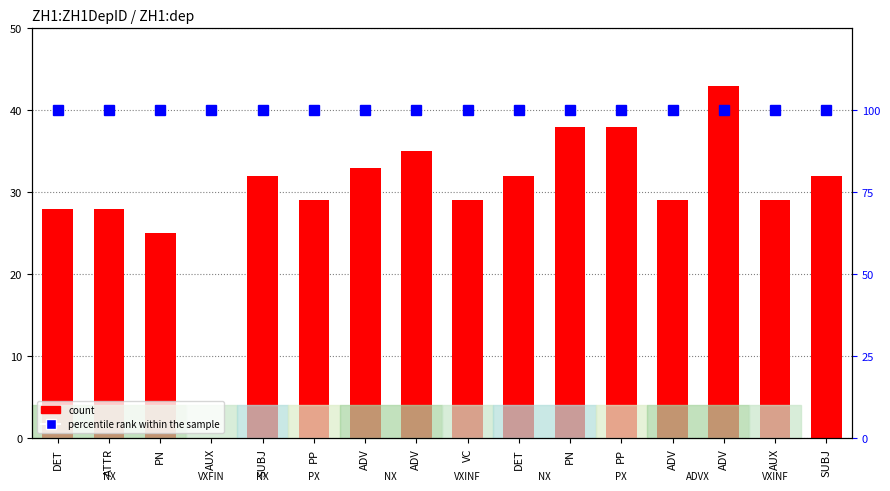

Where is count nearest to the value 21?

PN